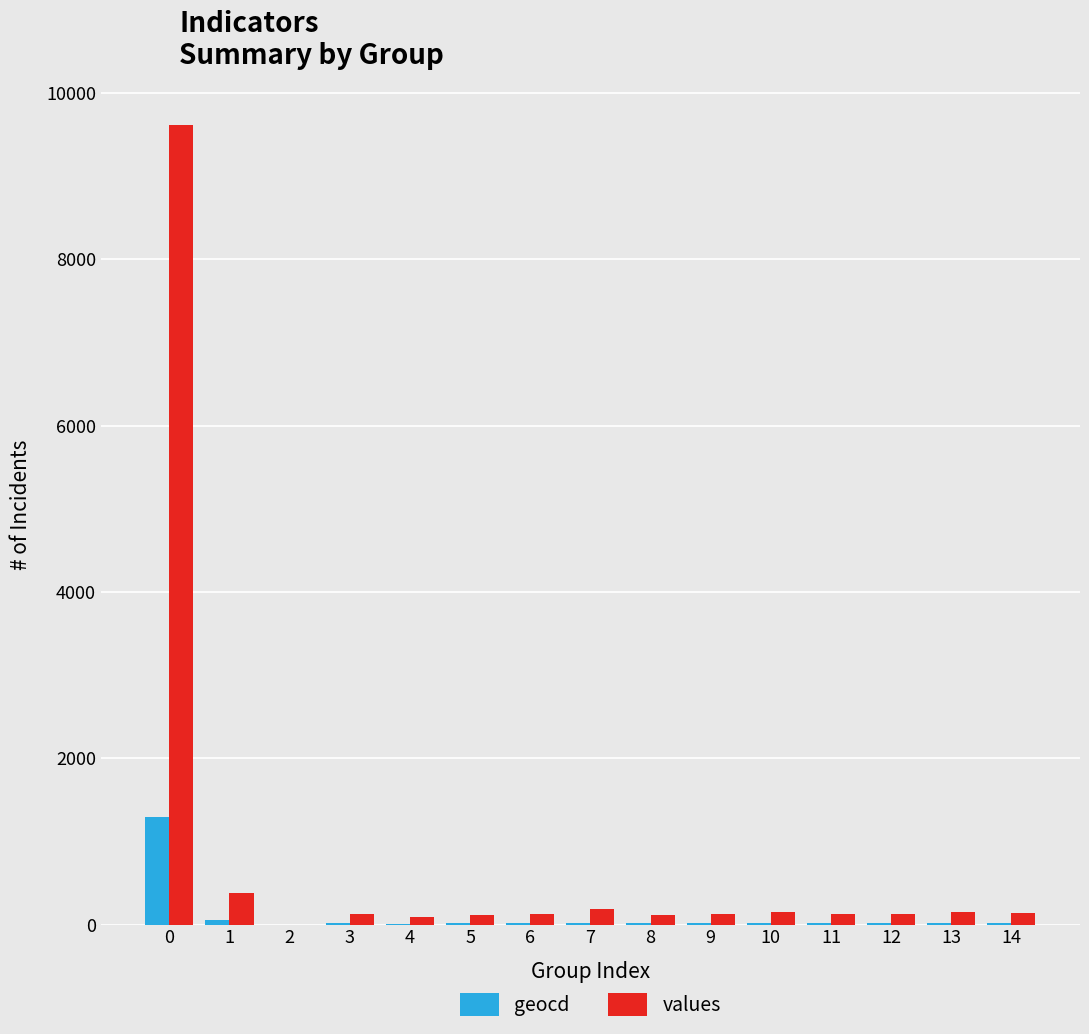

What is the sum of all geocd values?

1568